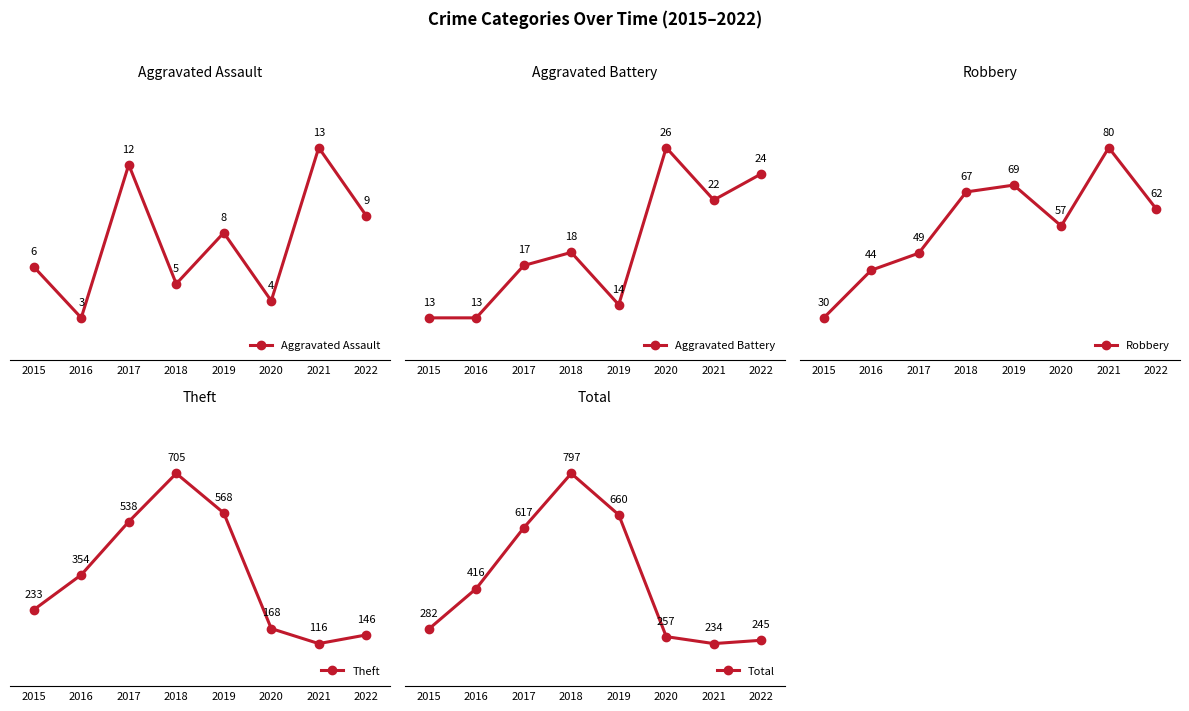

True or false: Aggravated Assault and Total cross at least once.

False